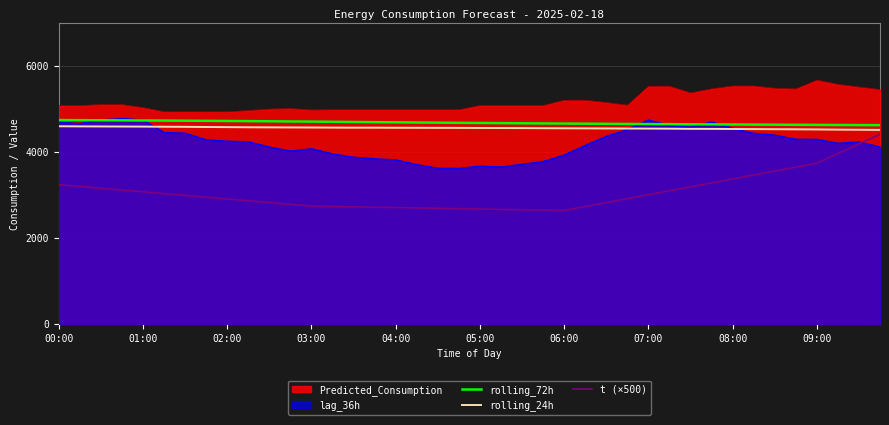

How many data points in rolling_24h are above 4563?

20